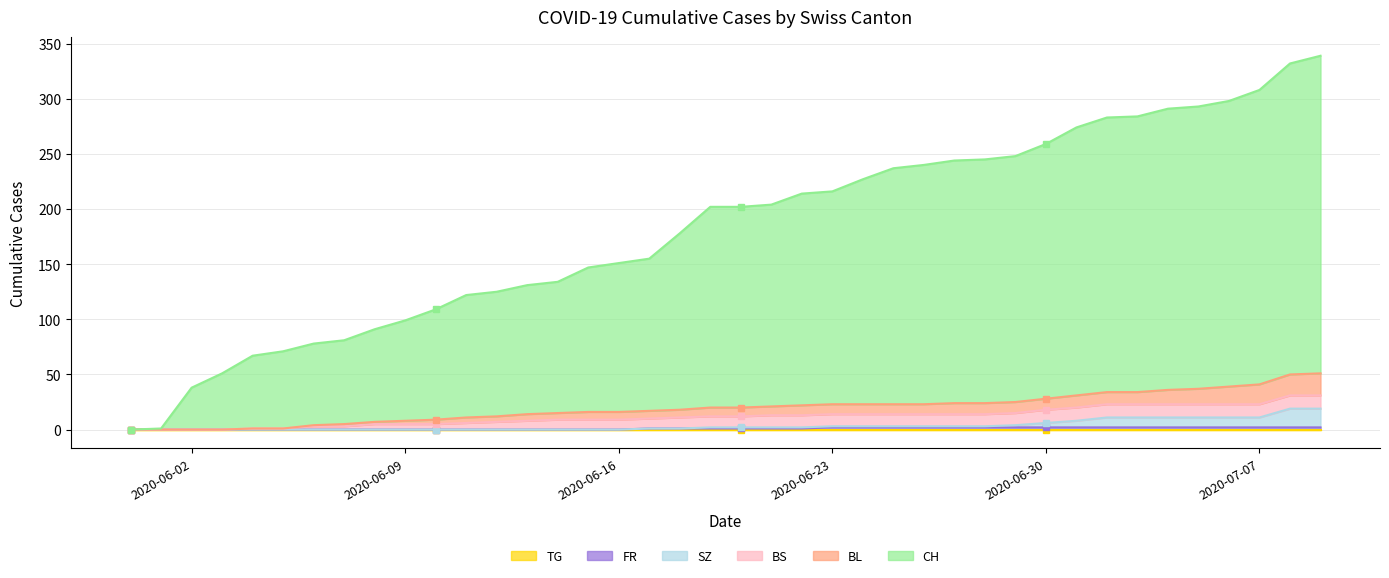

At which label does CH reach its peak?

2020-07-09